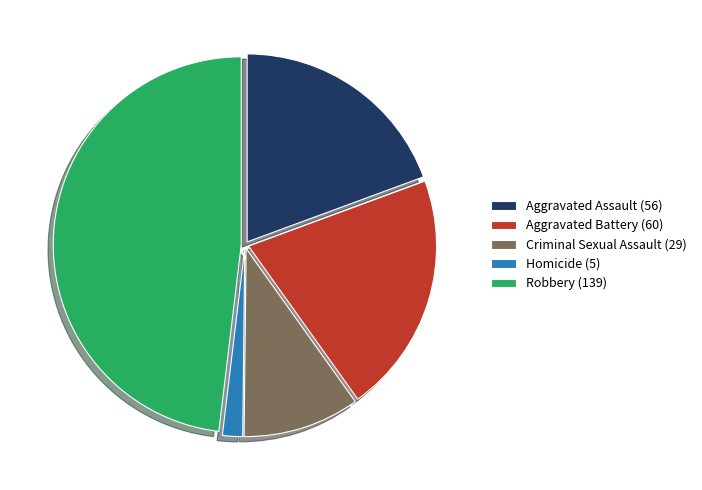

Do Criminal Sexual Assault (29) and Homicide (5) together represent more than half of the pie?

No